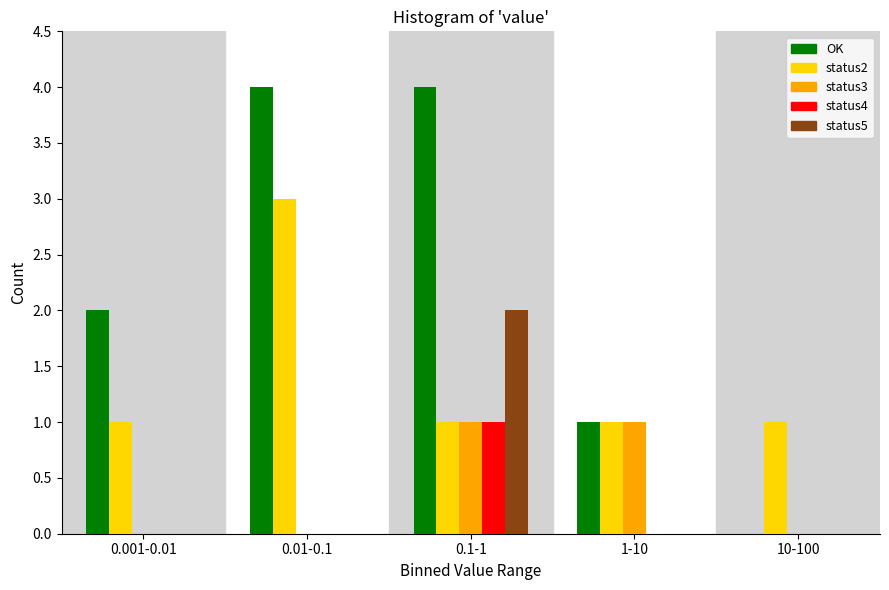

Reading left to right, what are all the values shown in this chart?

OK: 0.001-0.01=2	0.01-0.1=4	0.1-1=4	1-10=1	10-100=0
status2: 0.001-0.01=1	0.01-0.1=3	0.1-1=1	1-10=1	10-100=1
status3: 0.001-0.01=0	0.01-0.1=0	0.1-1=1	1-10=1	10-100=0
status4: 0.001-0.01=0	0.01-0.1=0	0.1-1=1	1-10=0	10-100=0
status5: 0.001-0.01=0	0.01-0.1=0	0.1-1=2	1-10=0	10-100=0